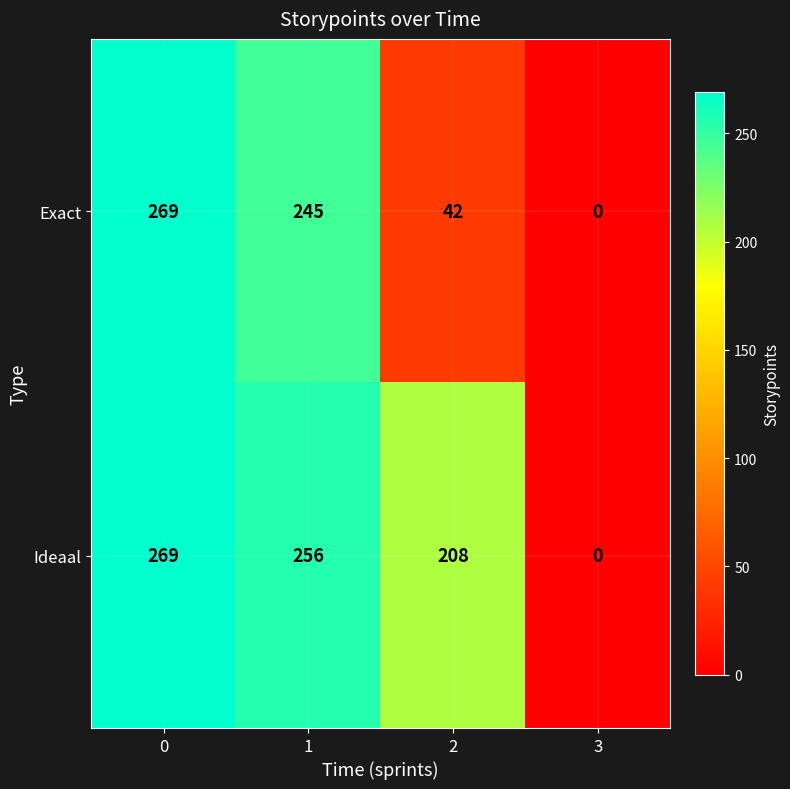

What is the average value of the Ideaal series?

183